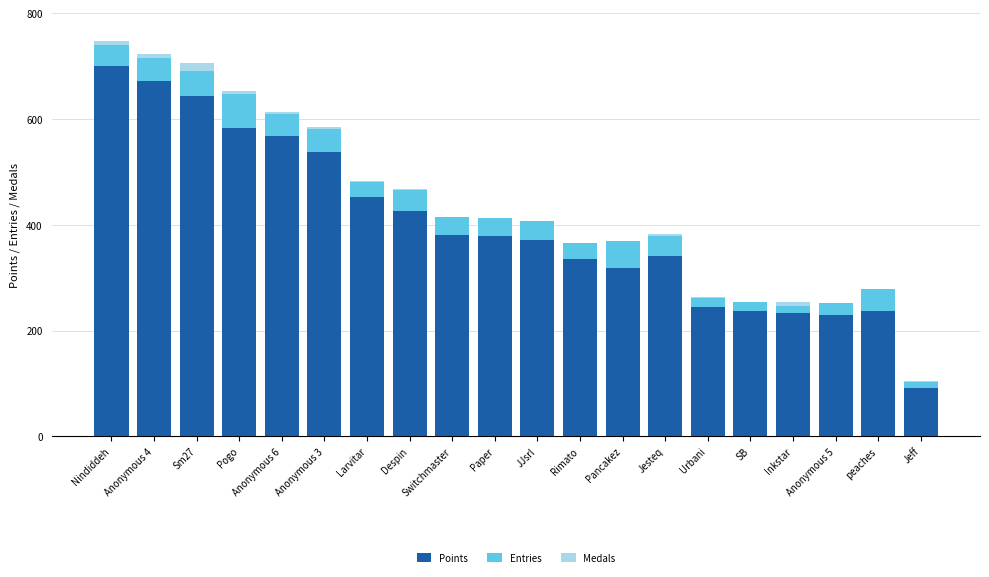

Count the number of data series in this chart.

3